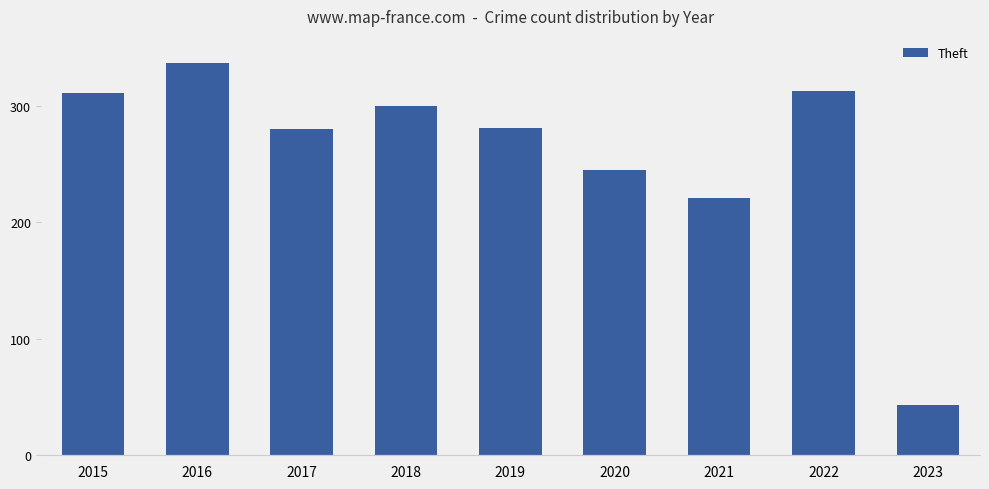

At which category does the chart reach its peak across all series?

2016